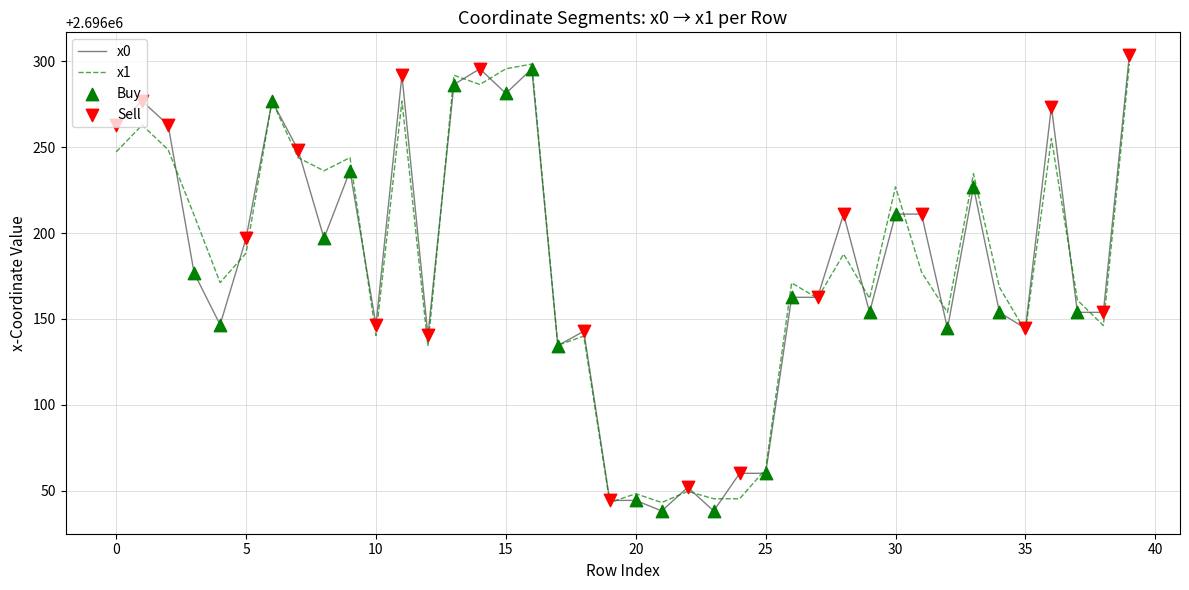

Which series has the largest range (max minus min)?

x0